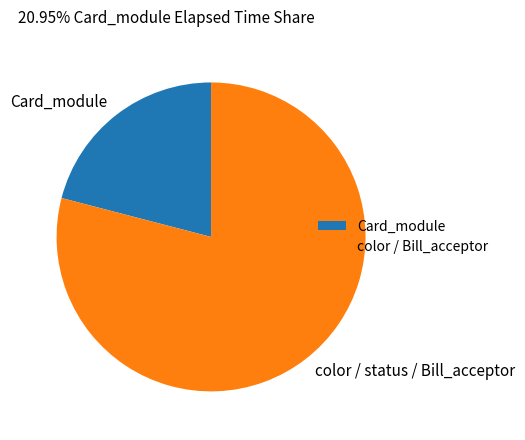

The color / status / Bill_acceptor slice represents 73% of the pie. True or false?

False